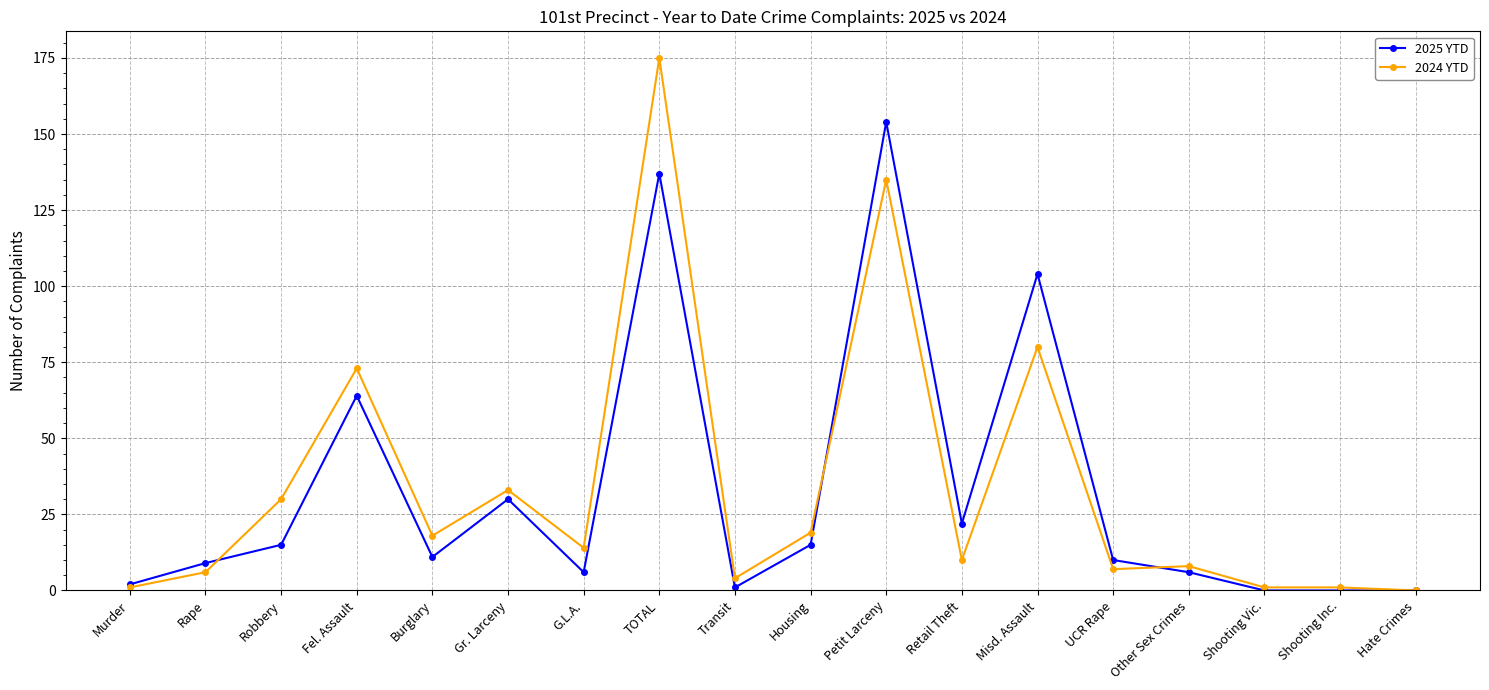

At which label does 2025 YTD first exceed 11?

Robbery